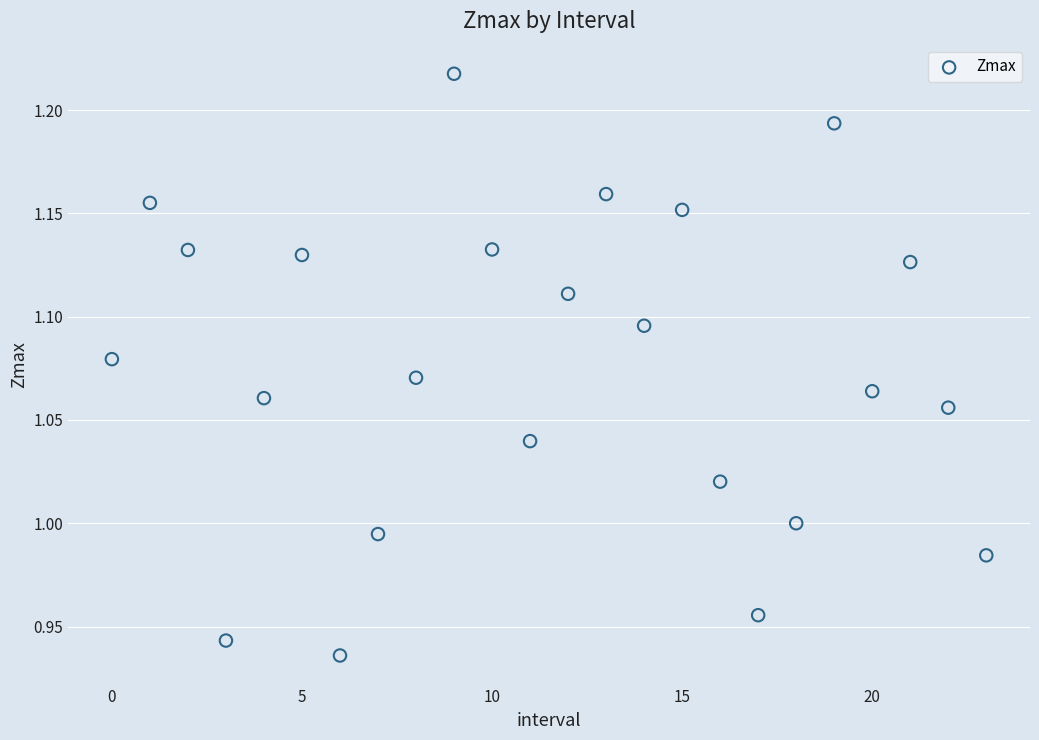

What is the range of Y values (max minus min)?

0.3